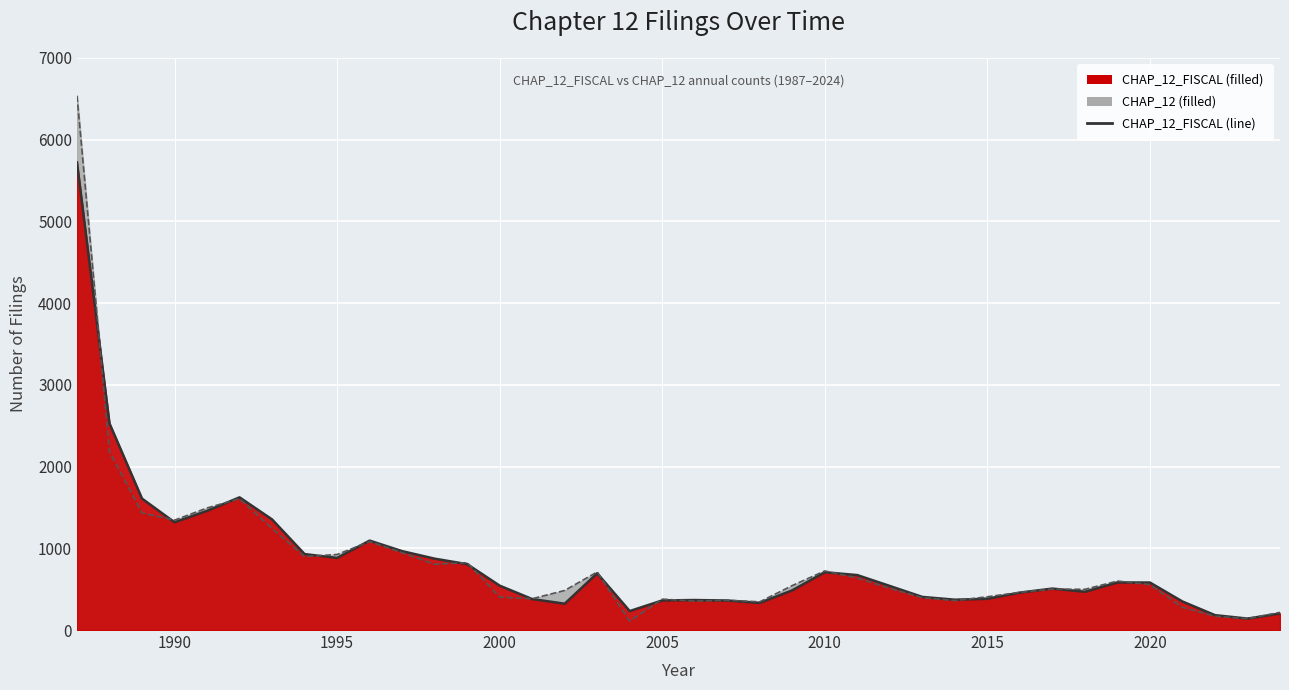

At which label does CHAP_12_FISCAL reach its peak?

1987